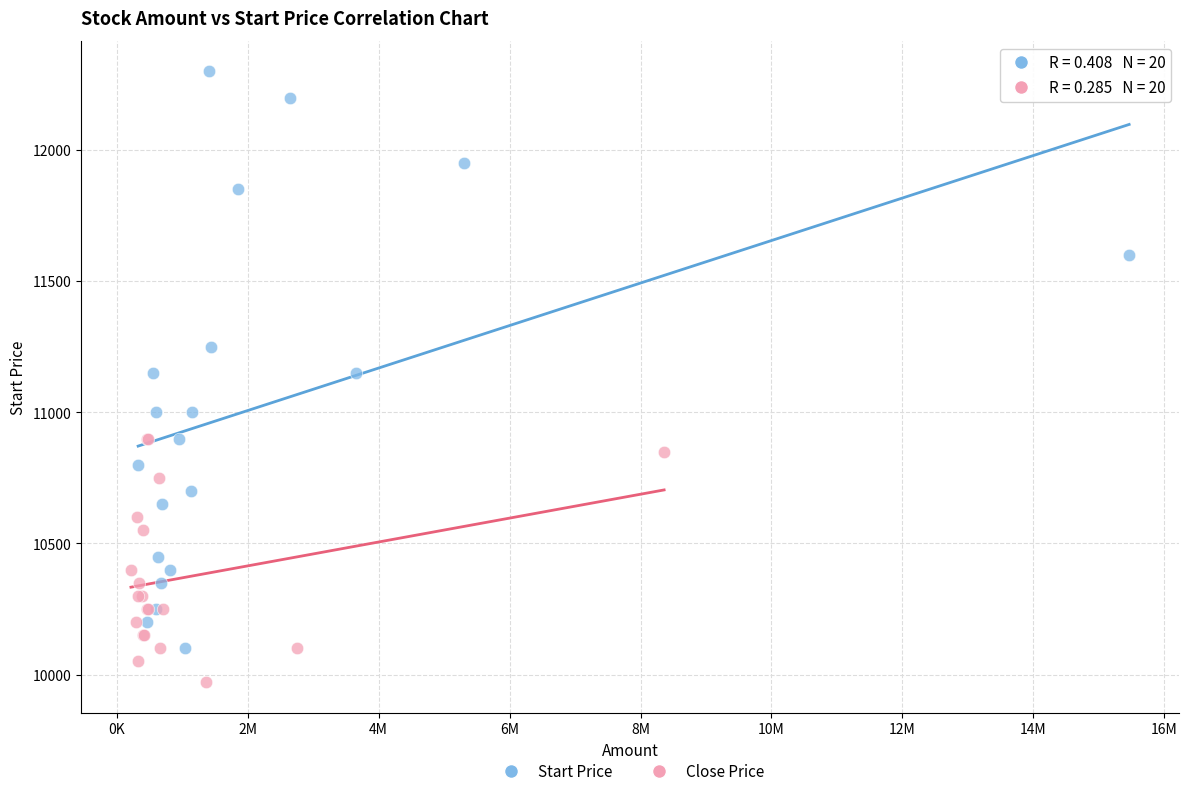

What are all the series names shown in the legend?

Start Price, Close Price